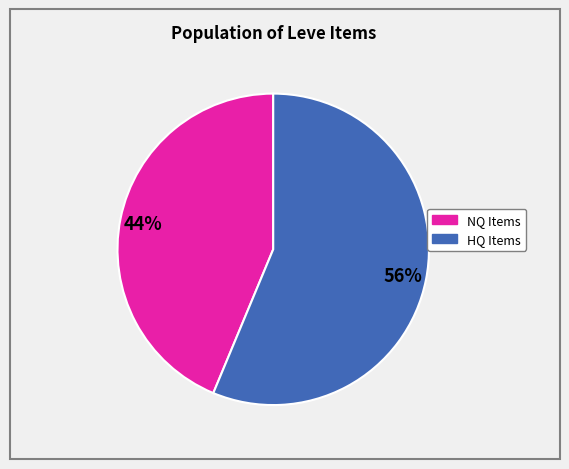

Does any single category account for the majority?

Yes